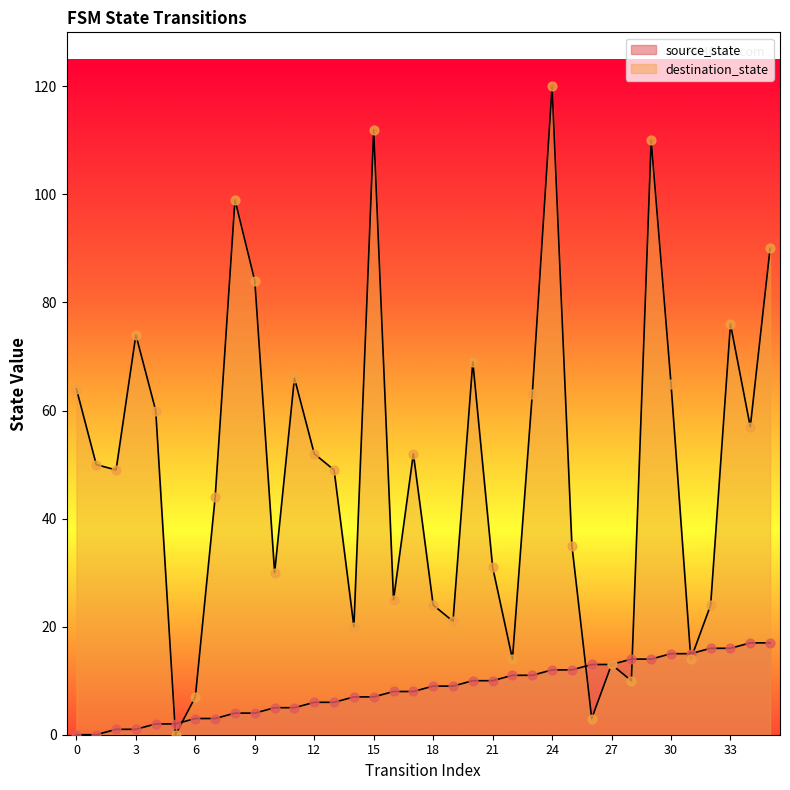

Which series reaches the maximum Y coordinate?

destination_state